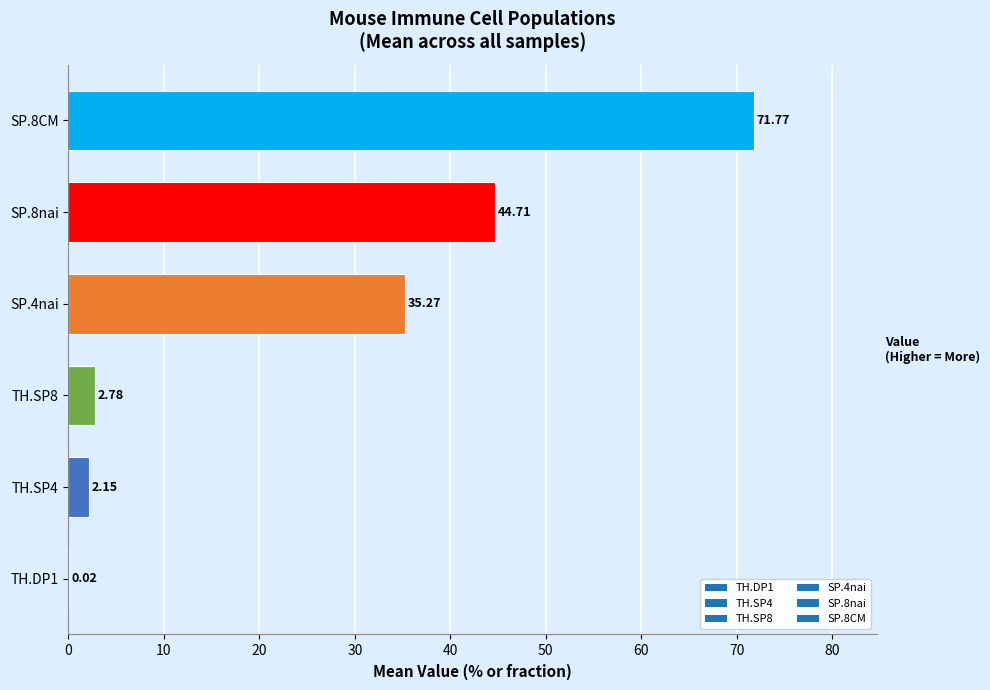

What is the ratio of the value at SP.8CM to the value at SP.8nai?

1.6